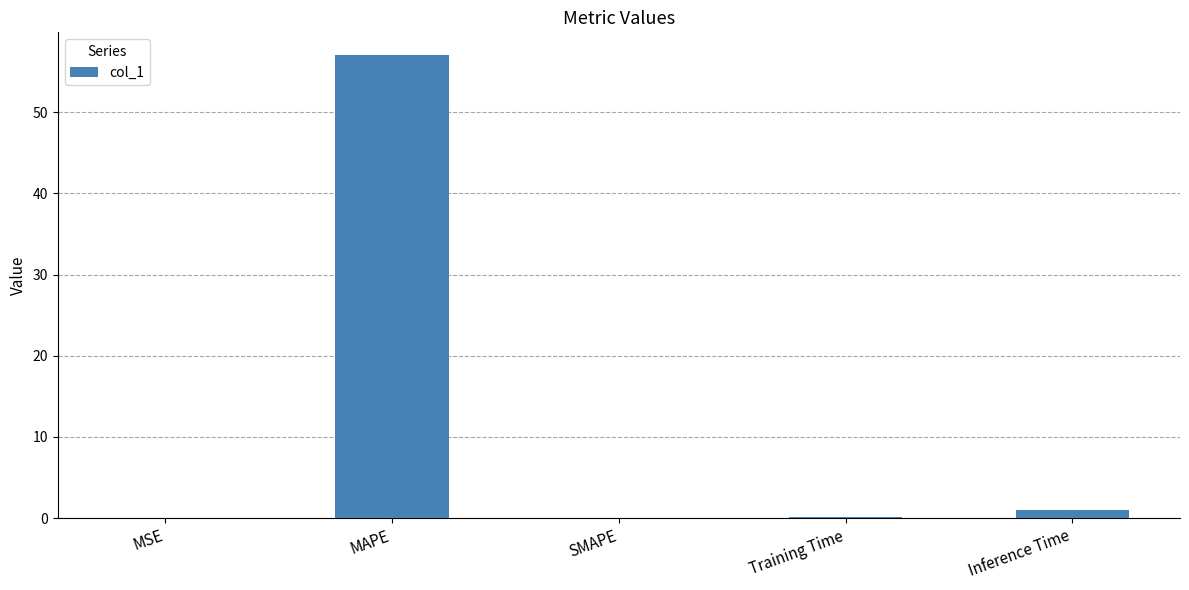

Which label corresponds to the largest value in the chart?

MAPE